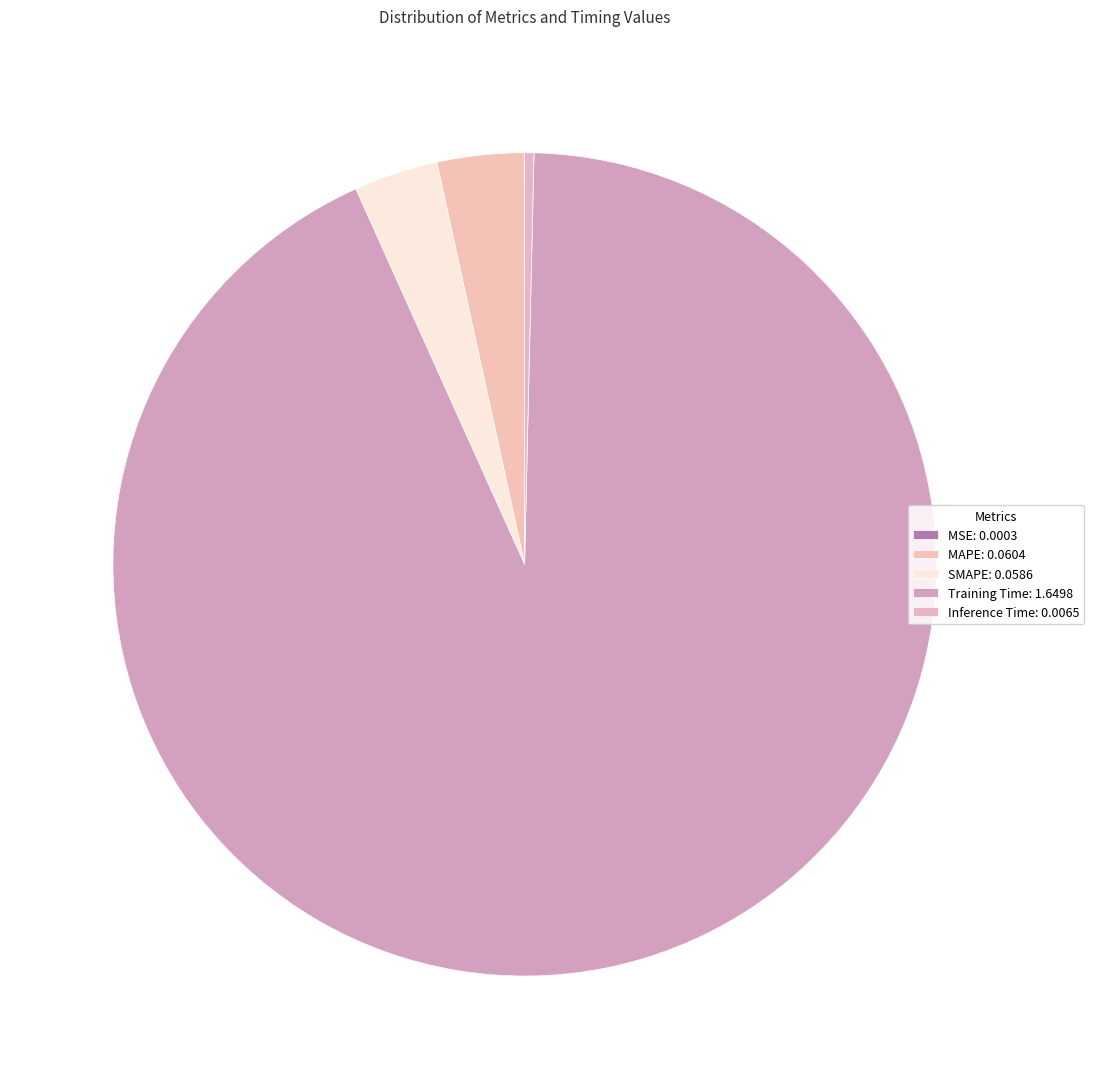

To the nearest percent, what portion does MAPE represent?

3%